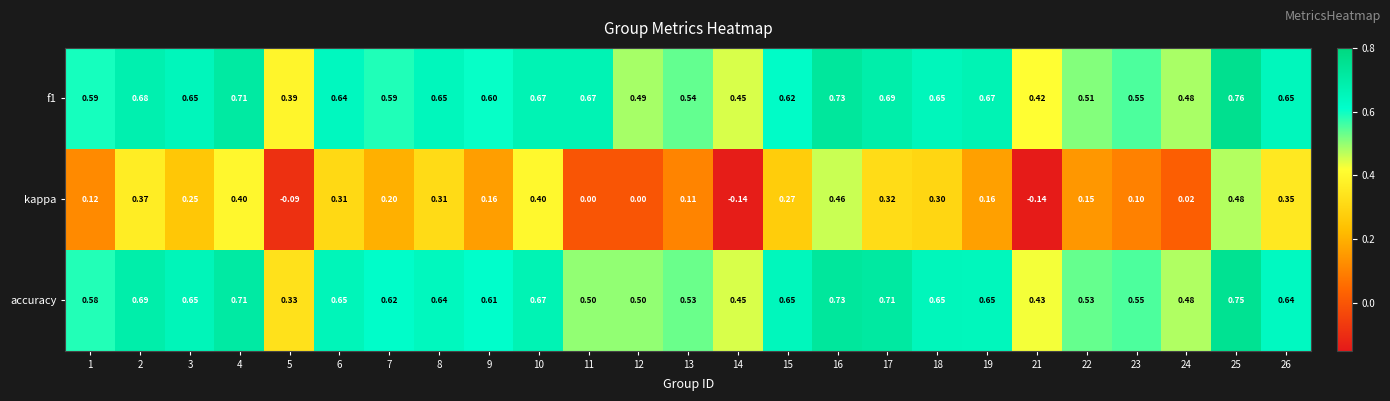

Which series has the widest spread of values?

kappa